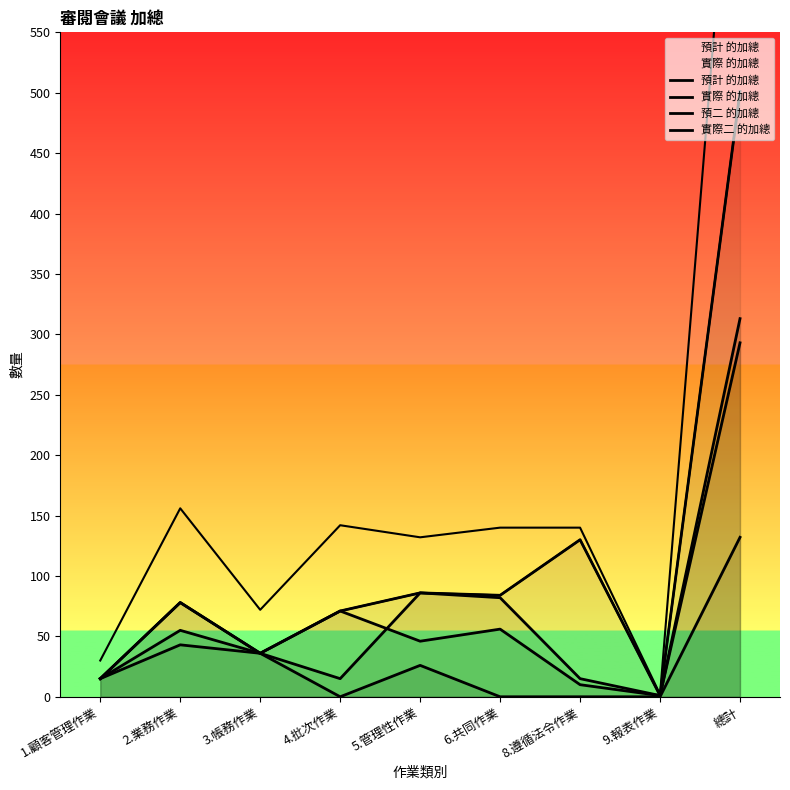

At how many categories does at least one series exceed 4?

8